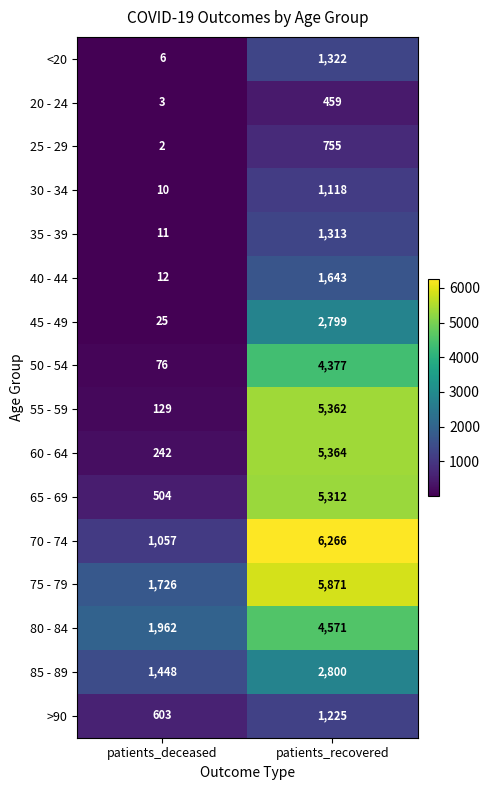

At which label does 60 - 64 reach its peak?

patients_recovered